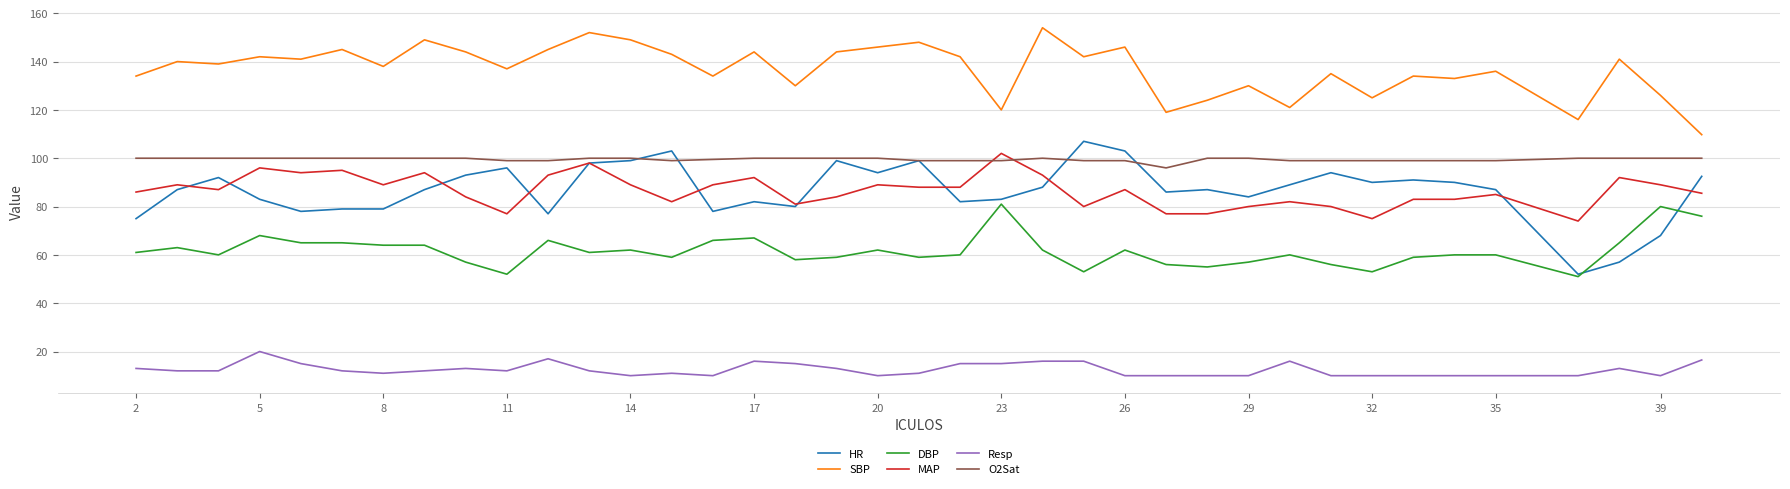

True or false: O2Sat and DBP intersect in this chart.

False